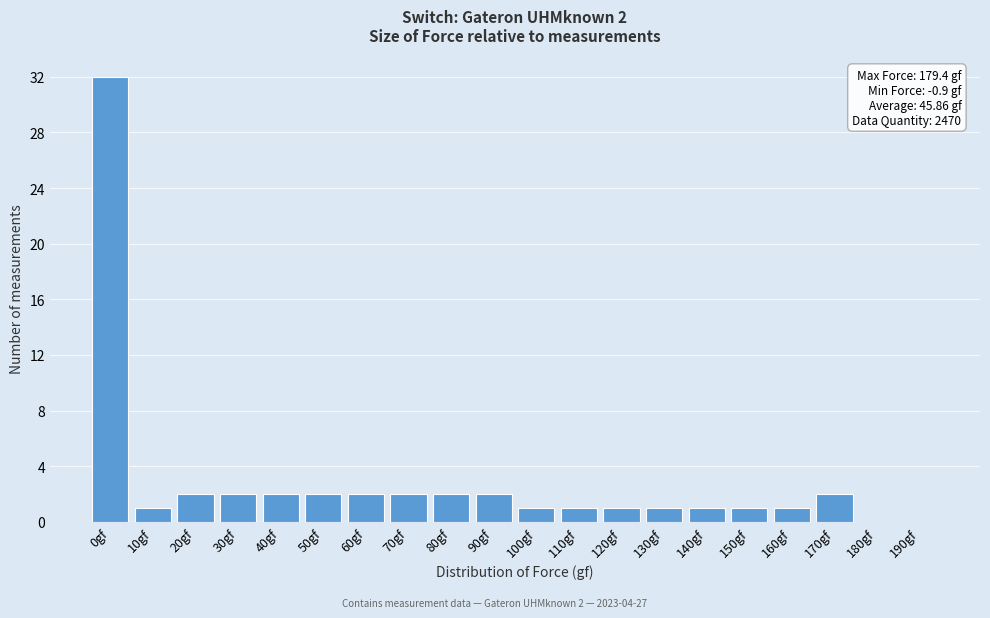

Reading left to right, what are all the values shown in this chart?

0gf=32	10gf=1	20gf=2	30gf=2	40gf=2	50gf=2	60gf=2	70gf=2	80gf=2	90gf=2	100gf=1	110gf=1	120gf=1	130gf=1	140gf=1	150gf=1	160gf=1	170gf=2	180gf=0	190gf=0